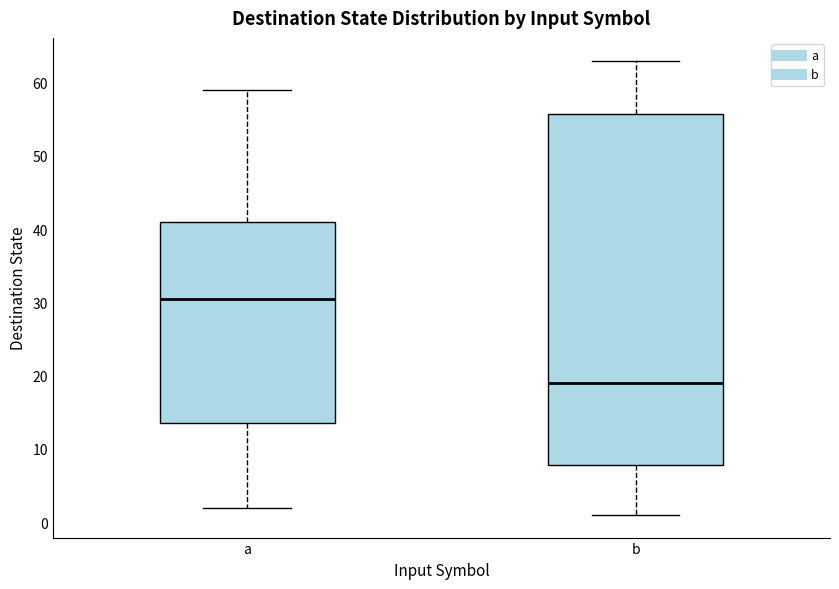

Where is the upper edge of the box for b on the y-axis? The values are not printed on the chart, so give them approximately, as read against the axis.

56